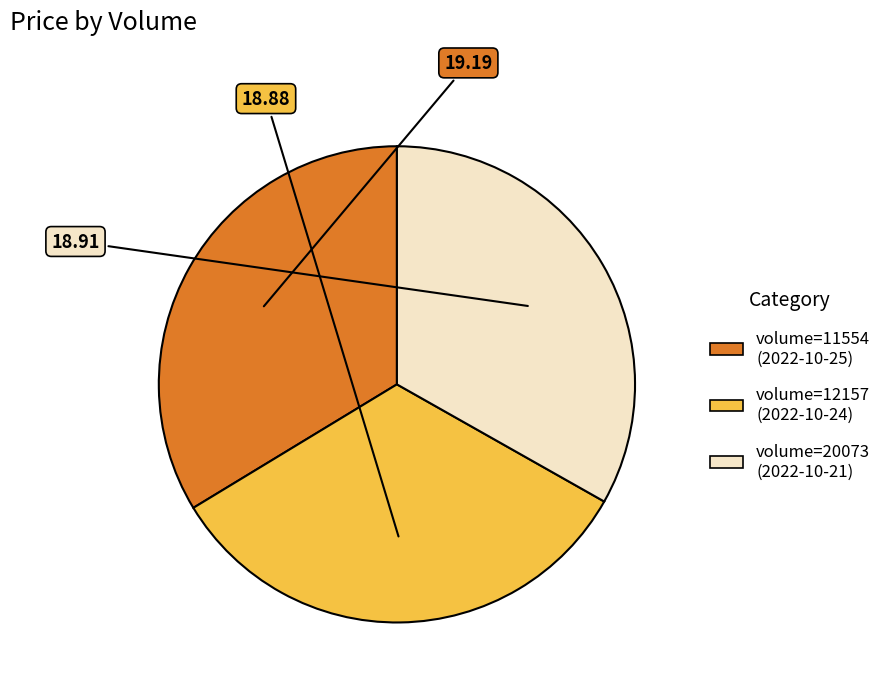

Is there any slice that represents more than half of the pie?

No